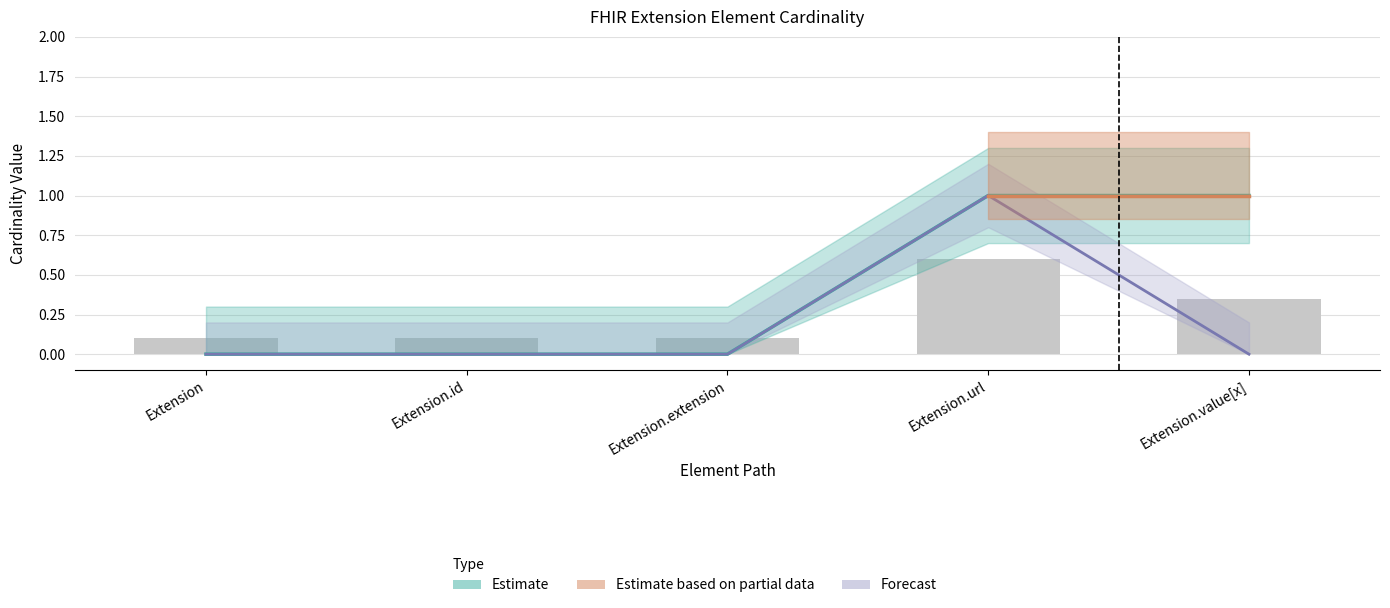

Between Extension.url and Extension, which is larger?

Extension.url